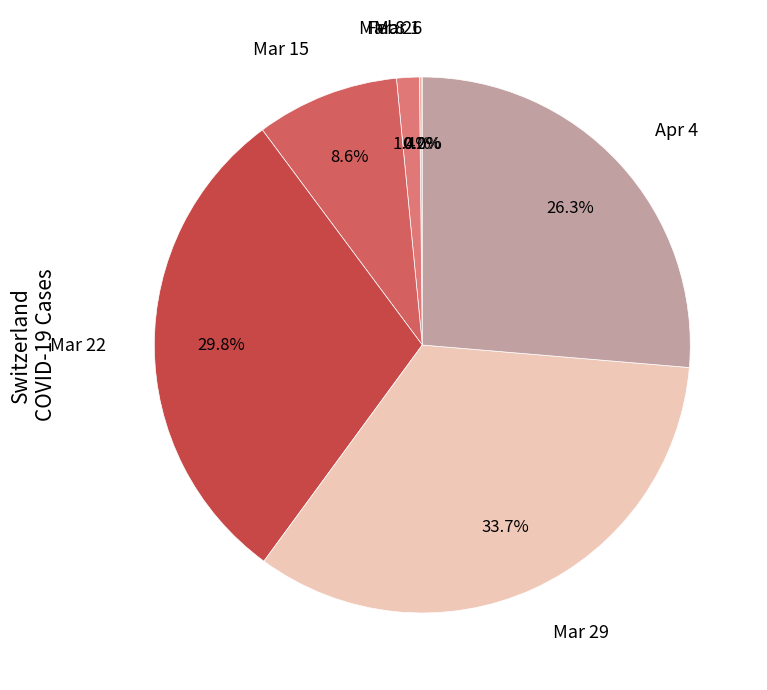

Is the sum of Apr 4 and Mar 22 greater than half?

Yes